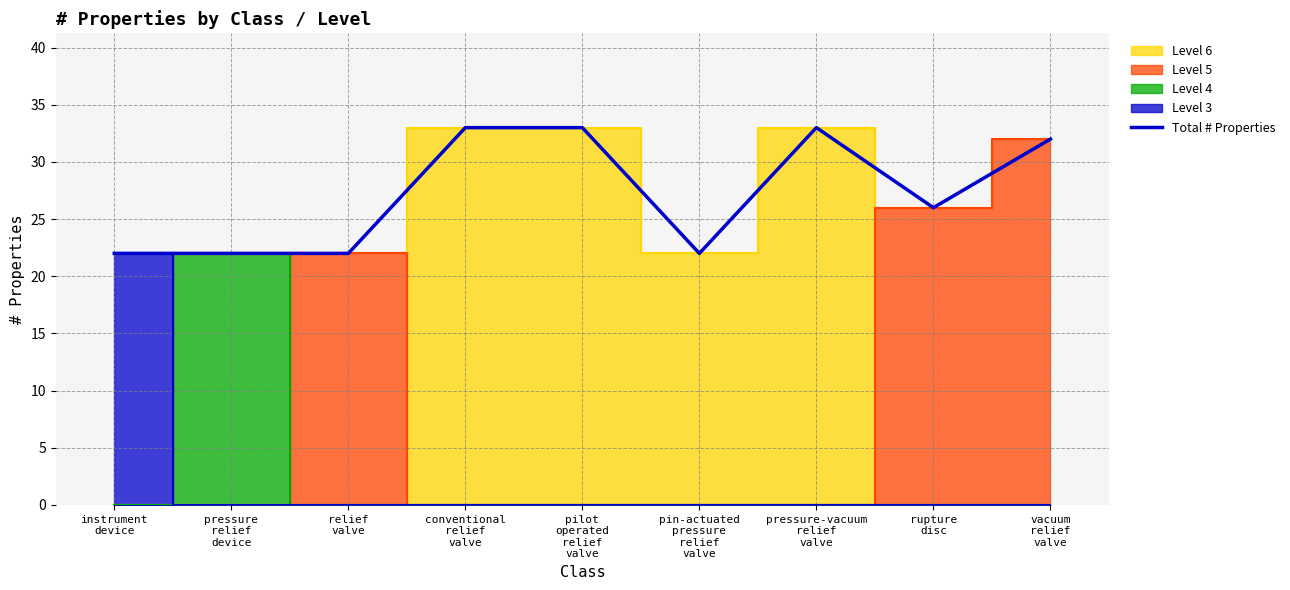

Does the chart have visible grid lines?

Yes